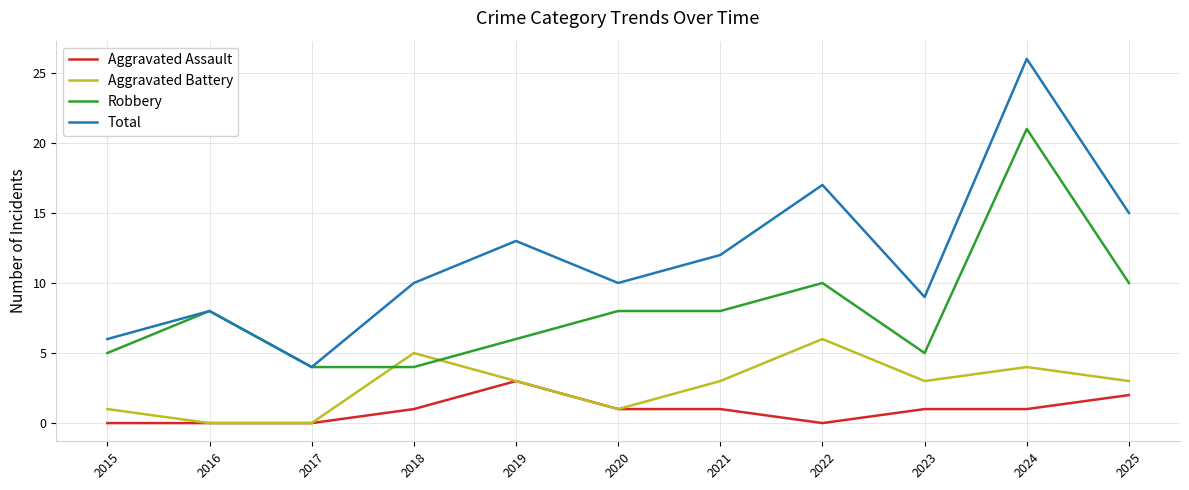

Reading right to left, what are all the values shown in this chart?

Aggravated Assault: 2	1	1	0	1	1	3	1	0	0	0
Aggravated Battery: 3	4	3	6	3	1	3	5	0	0	1
Robbery: 10	21	5	10	8	8	6	4	4	8	5
Total: 15	26	9	17	12	10	13	10	4	8	6